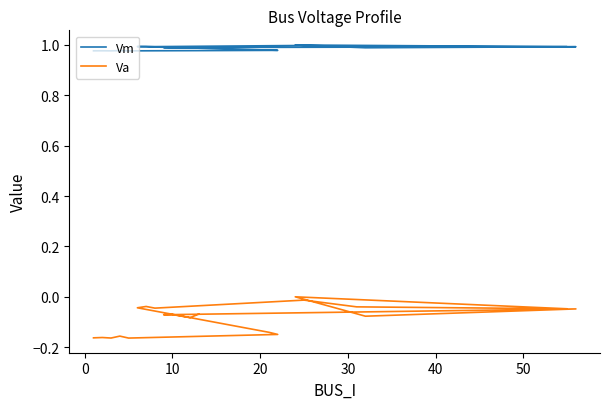

True or false: Vm has a value of 1.3 at 10.

False